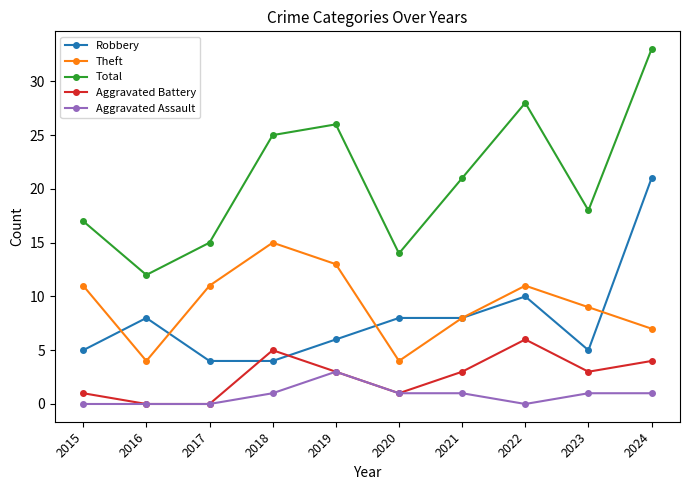

How many interior local valleys does the Theft series have?

2